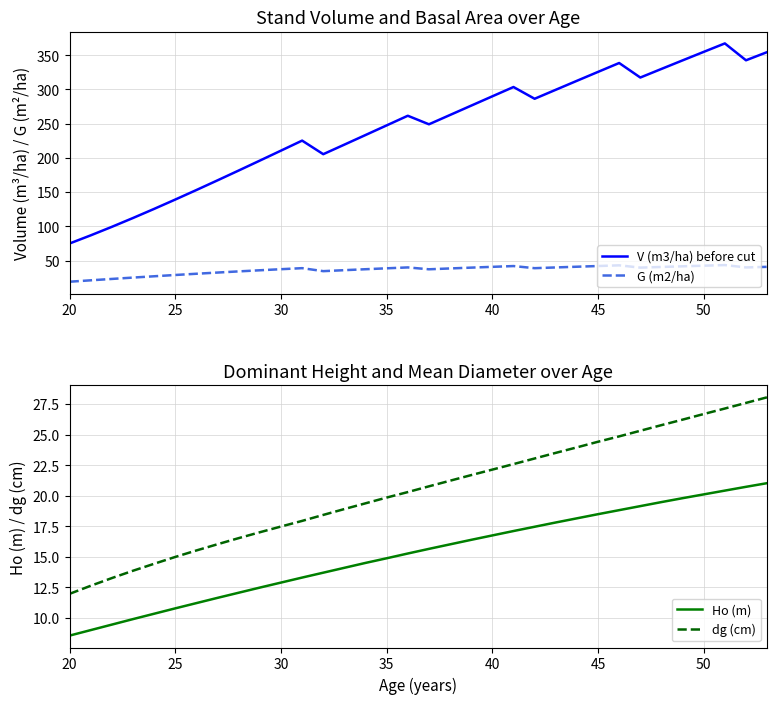

What is the lowest value of the G (m2/ha) series?

19.1